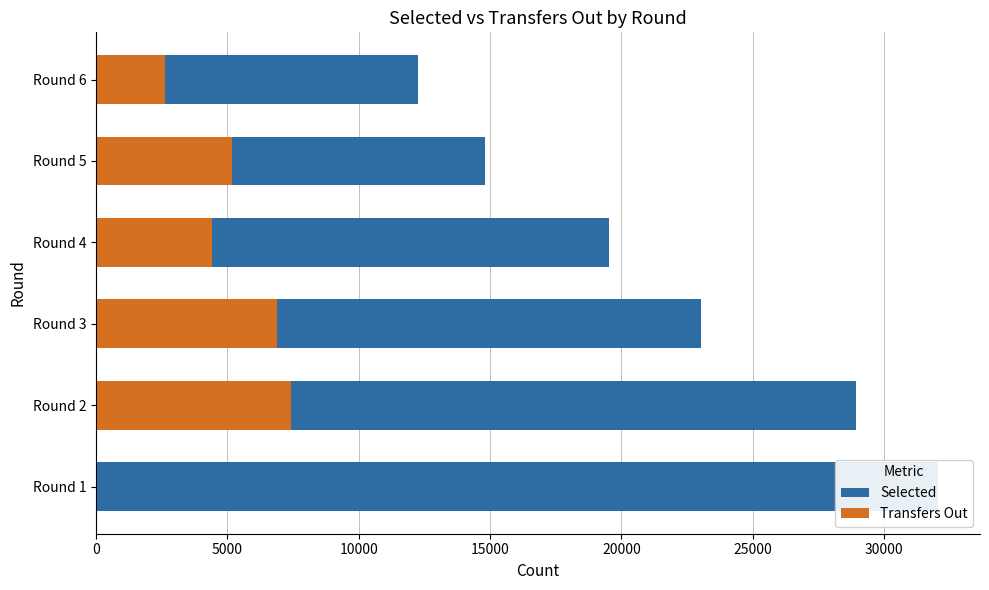

The Selected series shows 55978 at Round 1. True or false?

False